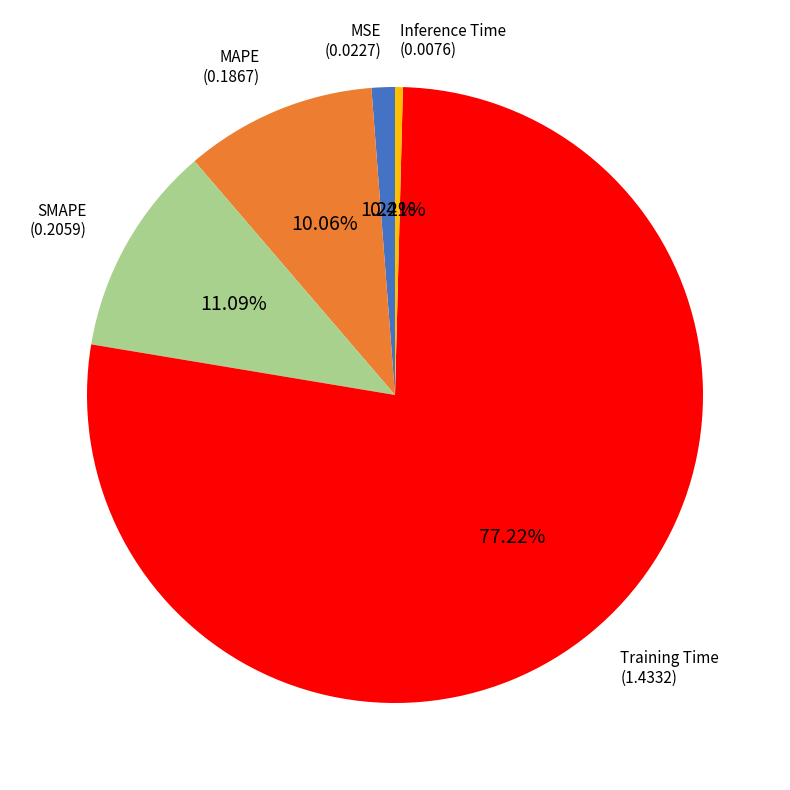

Is there any slice that represents more than half of the pie?

Yes